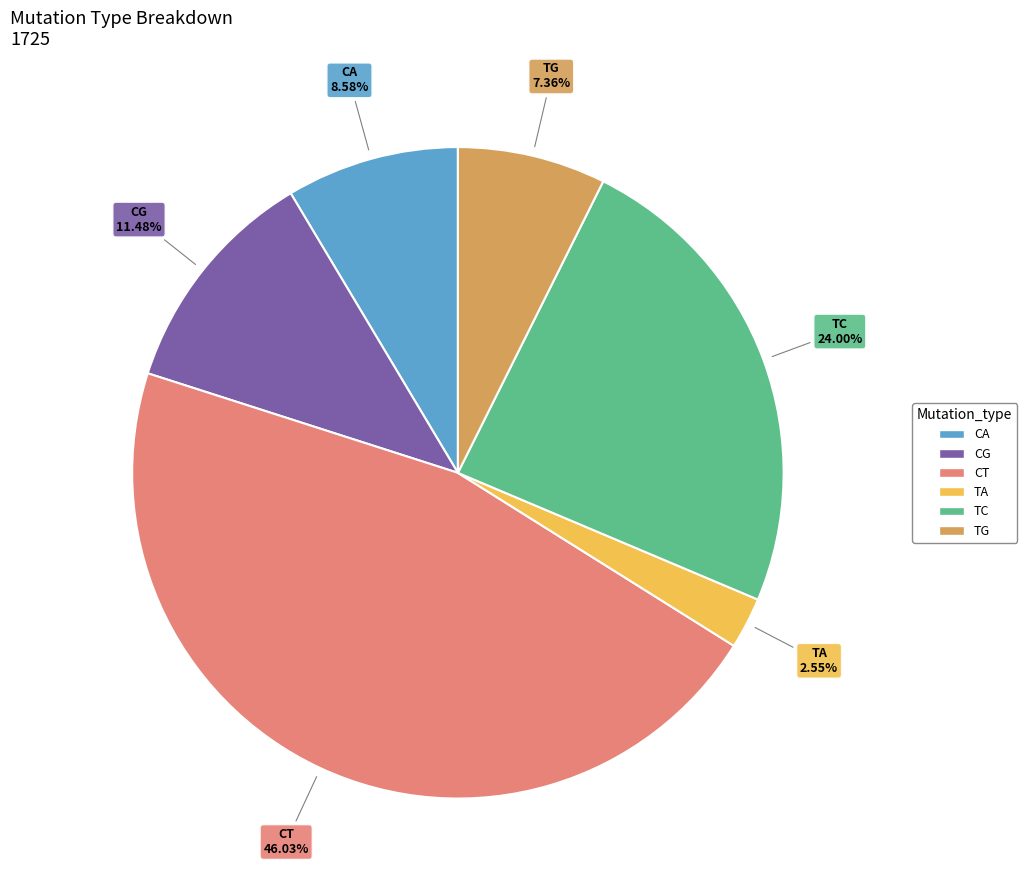

The TC slice represents 24% of the pie. True or false?

True